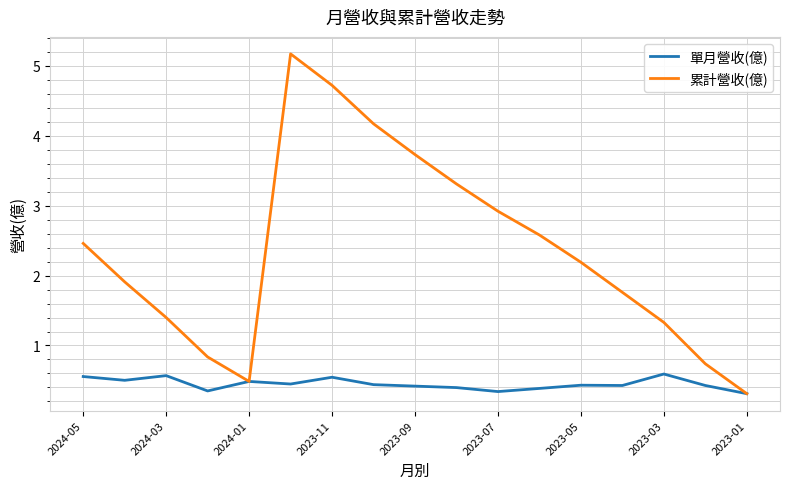

Rank the series by their average value, from highest to lowest.

累計營收(億), 單月營收(億)